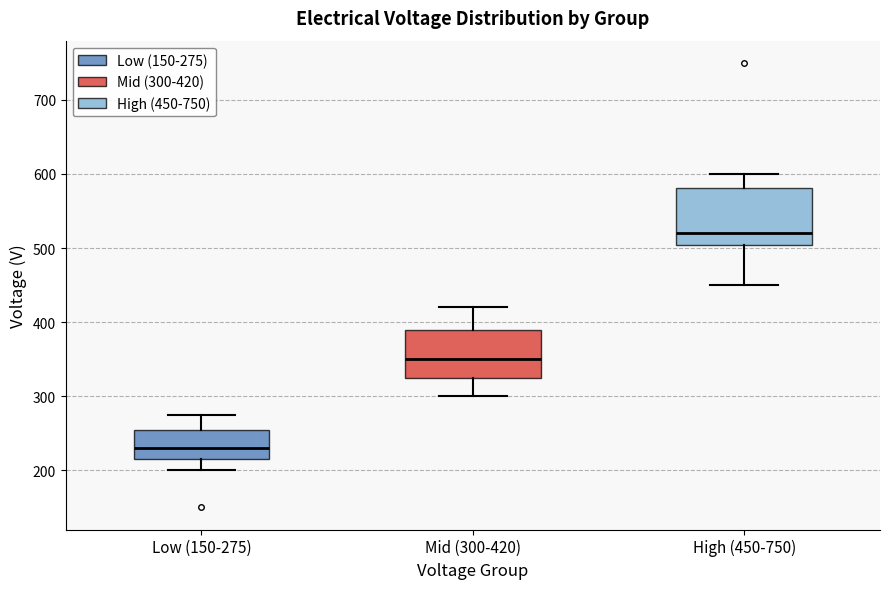

Which box has the lowest median line?

Low (150-275)